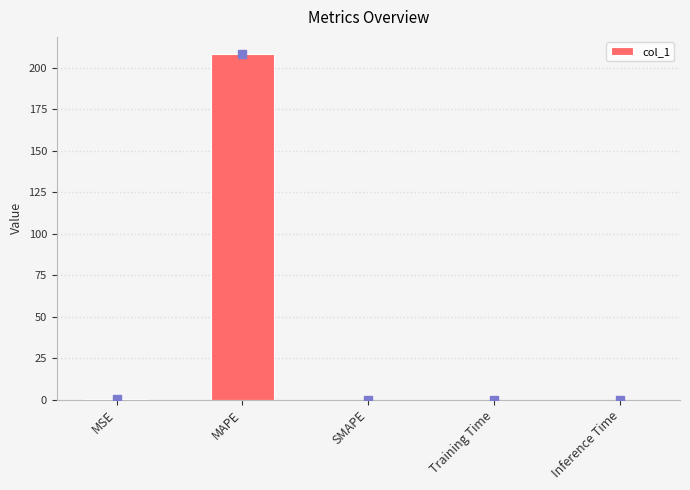

What is the greatest value displayed?

208.3